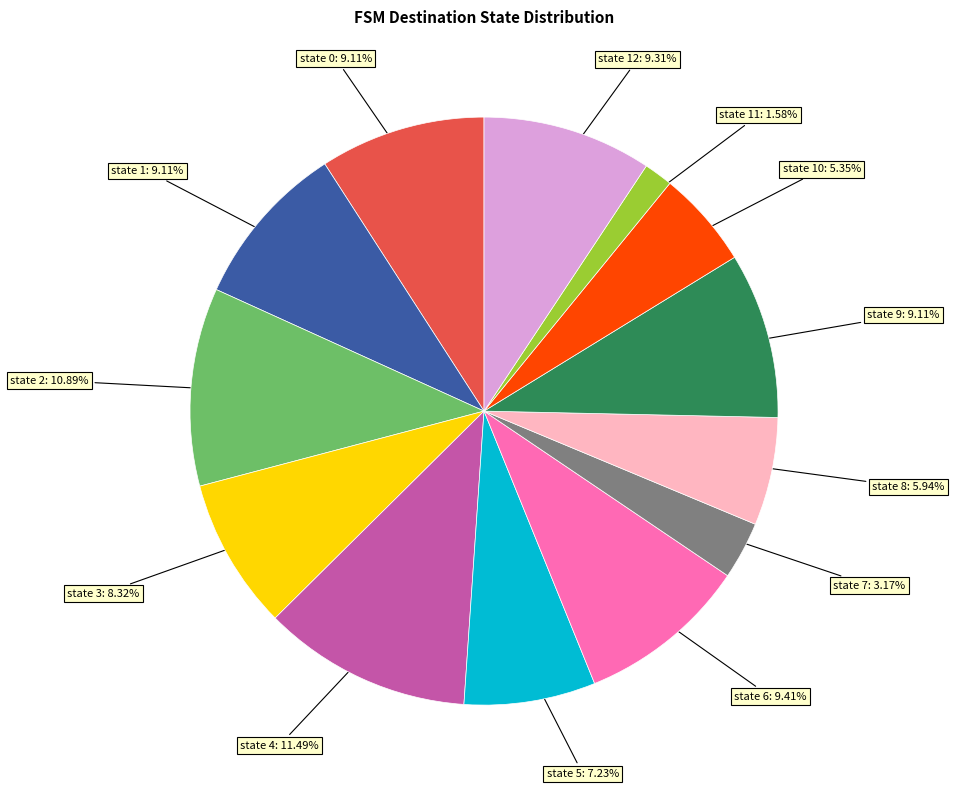

How many slices are in this pie chart?

13